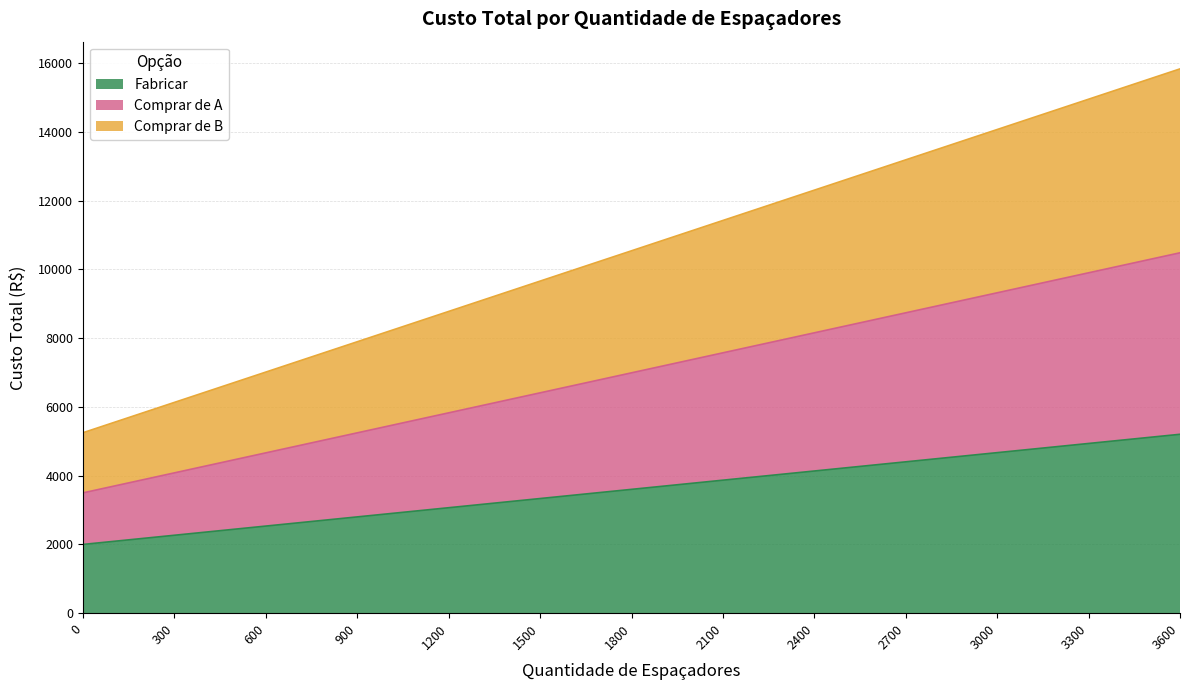

How many categories are shown in the chart?

13